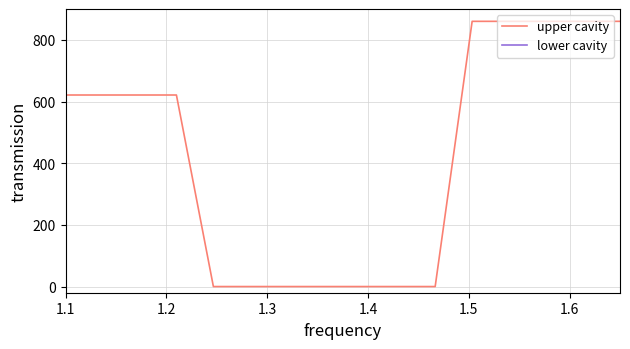

Count the number of categories in the chart.

16